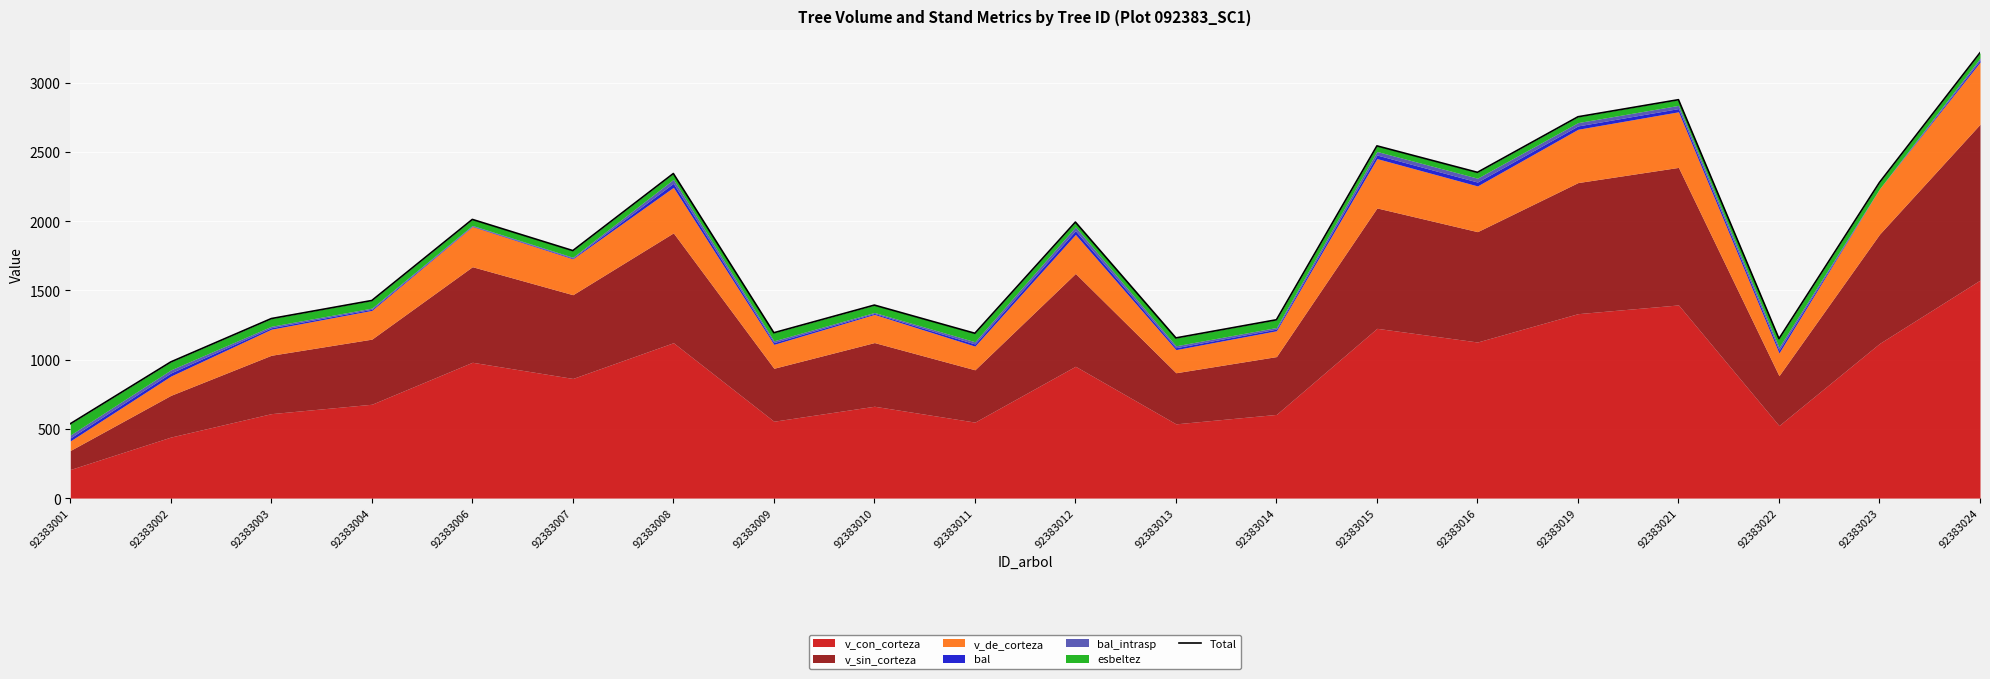

List the labels in order of value, largest first.

92383024, 92383021, 92383019, 92383015, 92383016, 92383008, 92383023, 92383006, 92383012, 92383007, 92383004, 92383010, 92383003, 92383014, 92383009, 92383011, 92383013, 92383022, 92383002, 92383001